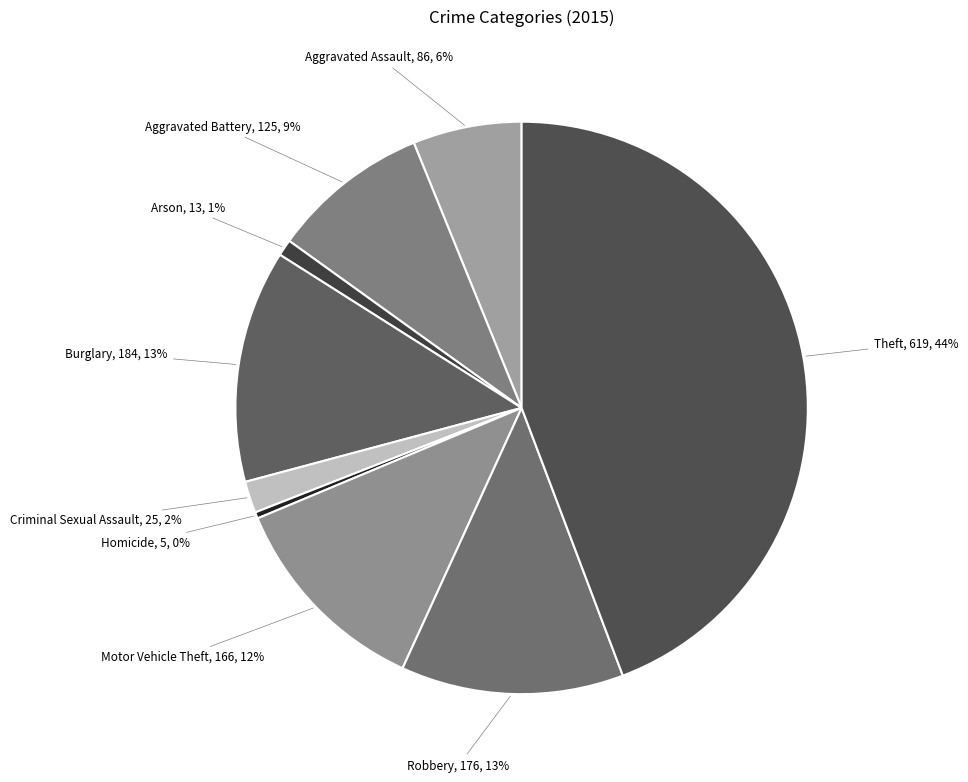

Which slice is the largest?

Theft